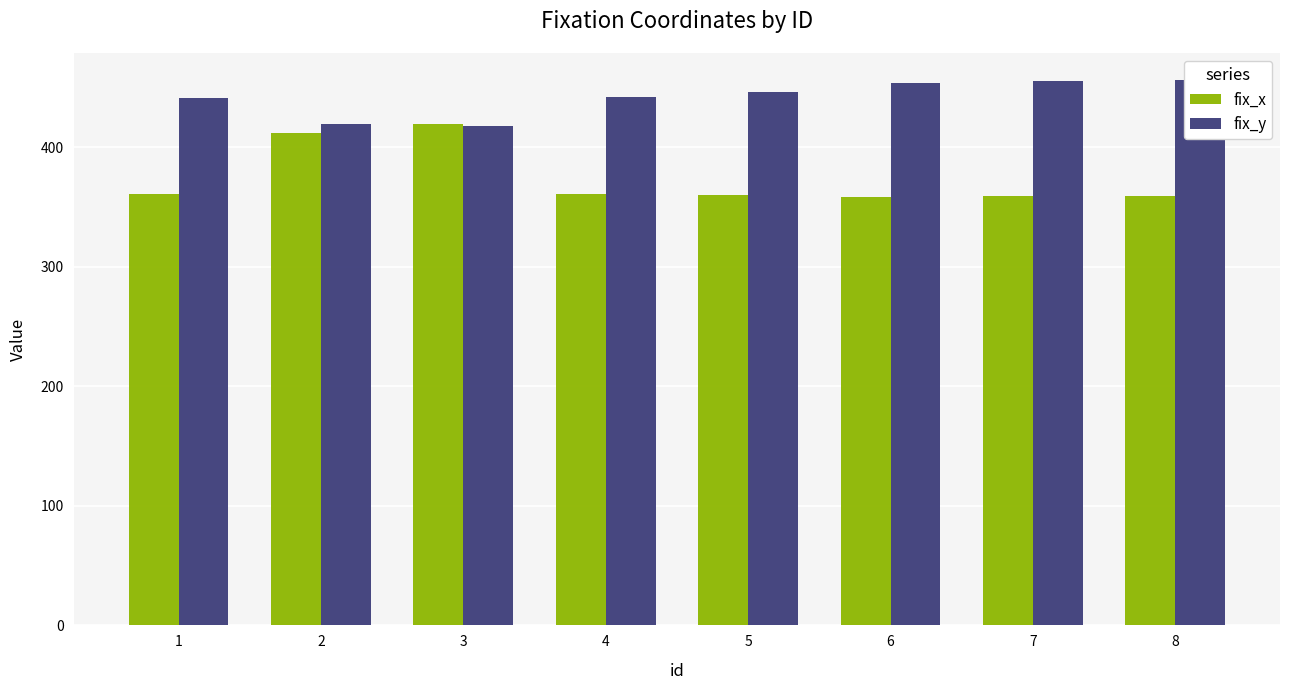

Reading left to right, what are all the values shown in this chart?

fix_x: 361	412	419	361	360	358	359	359
fix_y: 441	419	418	442	446	454	455	456